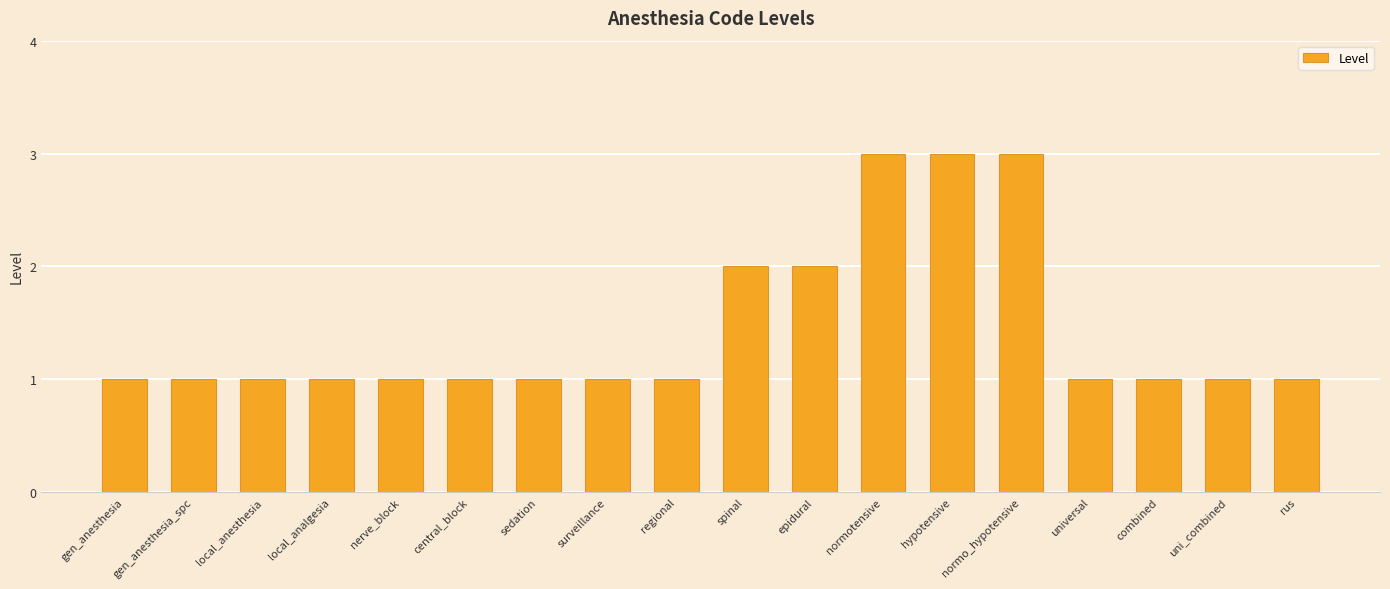

Approximately how many times larger is the value at spinal compared to sedation?

2.0